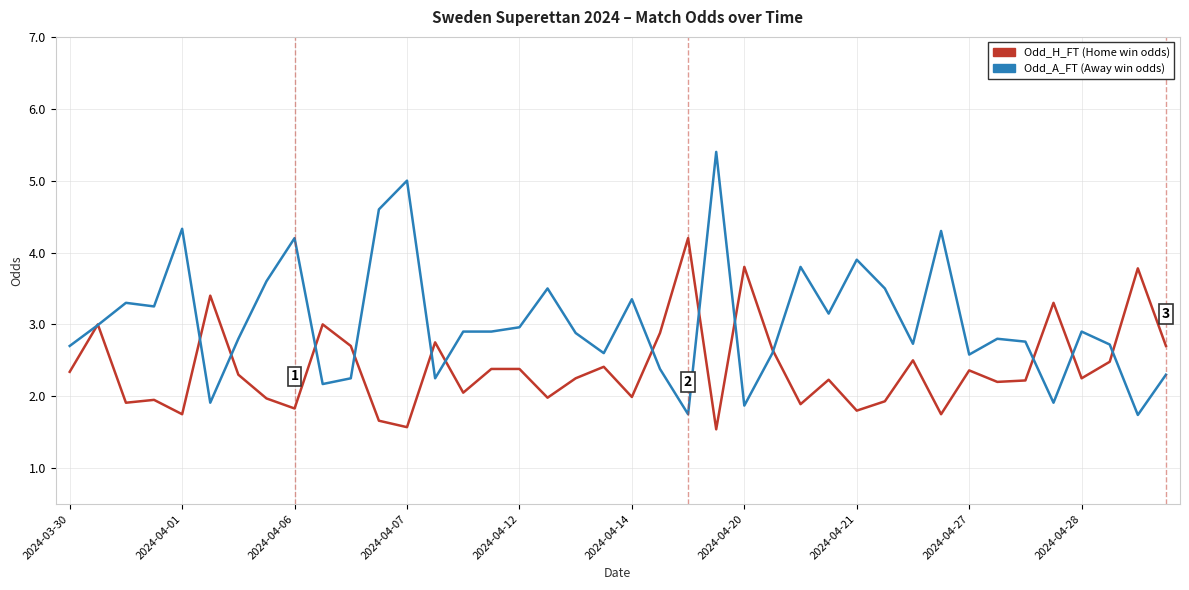

What is the greatest value displayed?

5.4